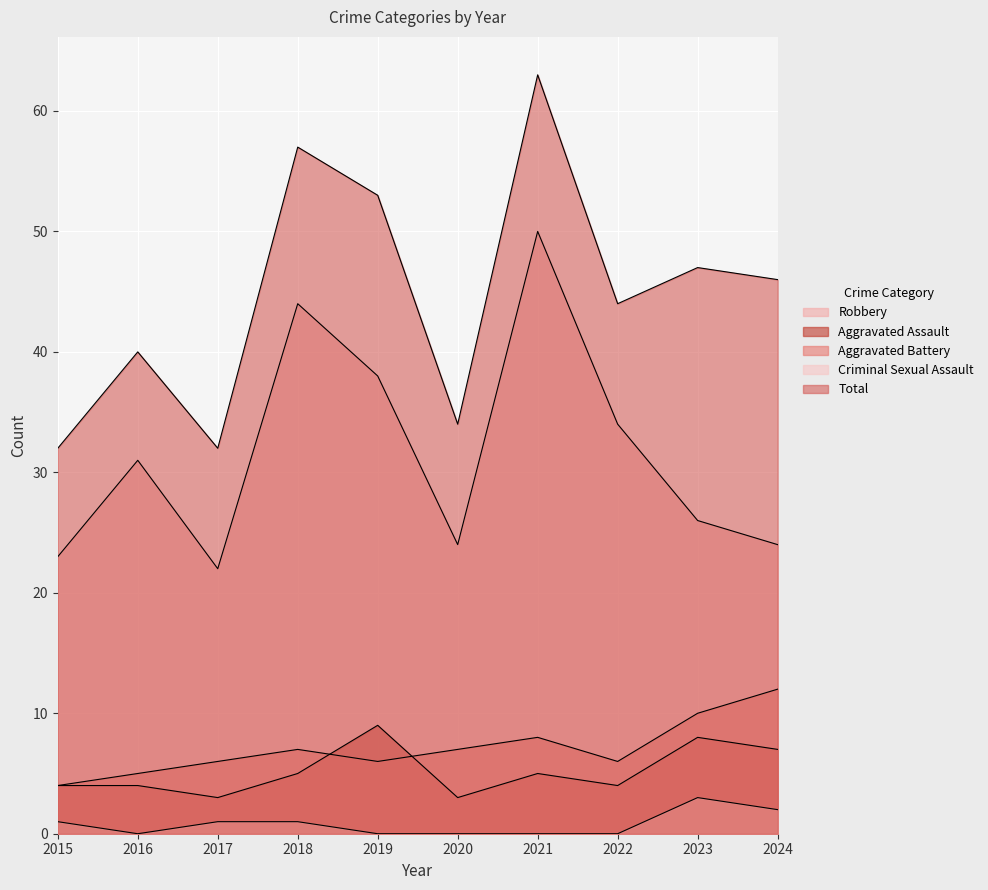

Is the value of Robbery at 2016 greater than the value of Total at 2018?

No